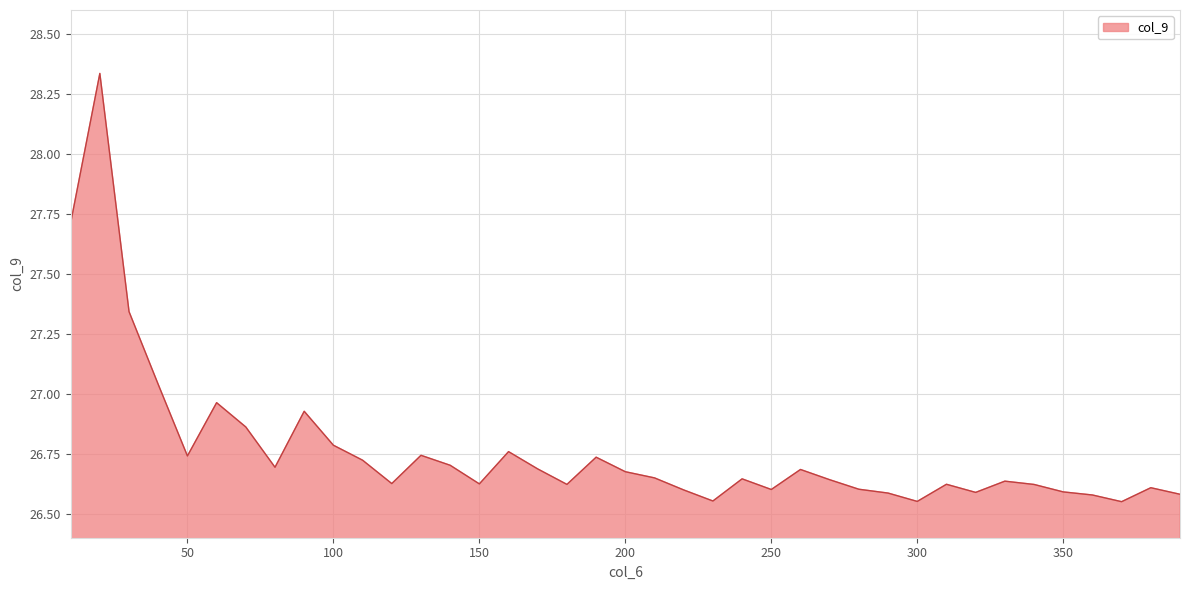

What is the difference between the maximum and minimum values?

1.8